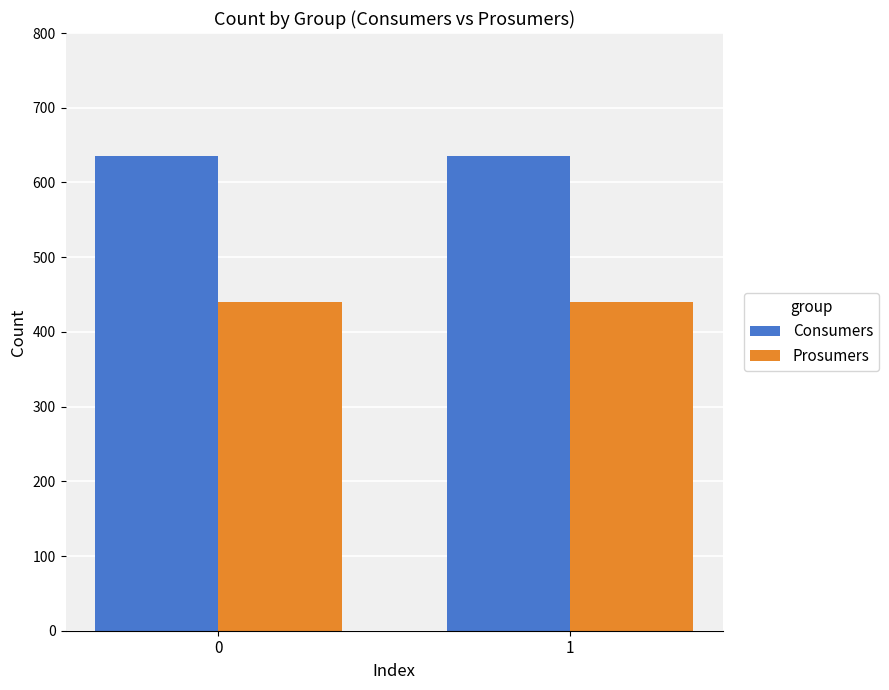

What is the spread (max minus min) of values at 1?

195